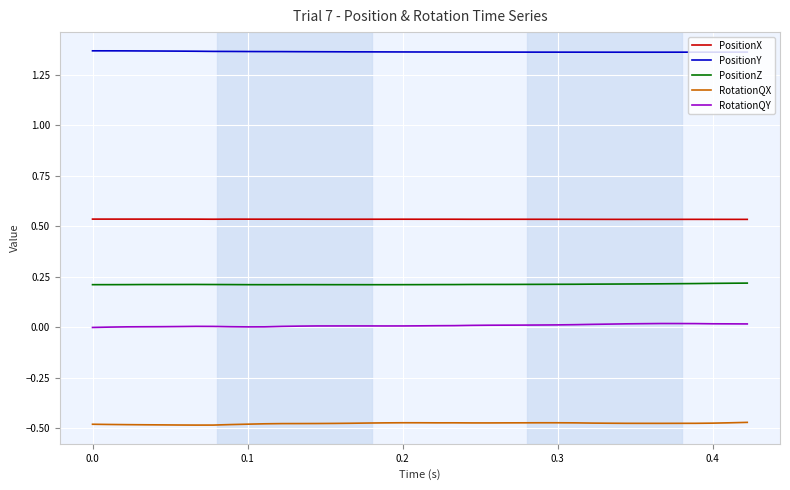

What is the value of the RotationQX point at the 21st from the left?

-0.5